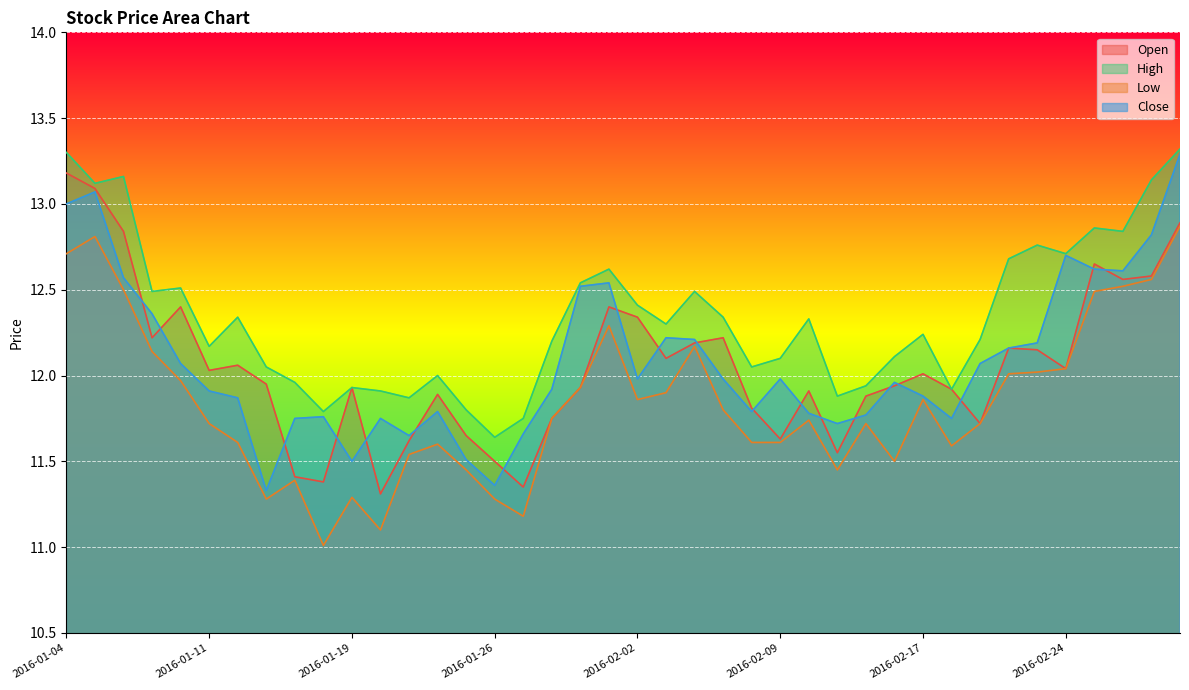

What is the sum of all Low values?

473.6